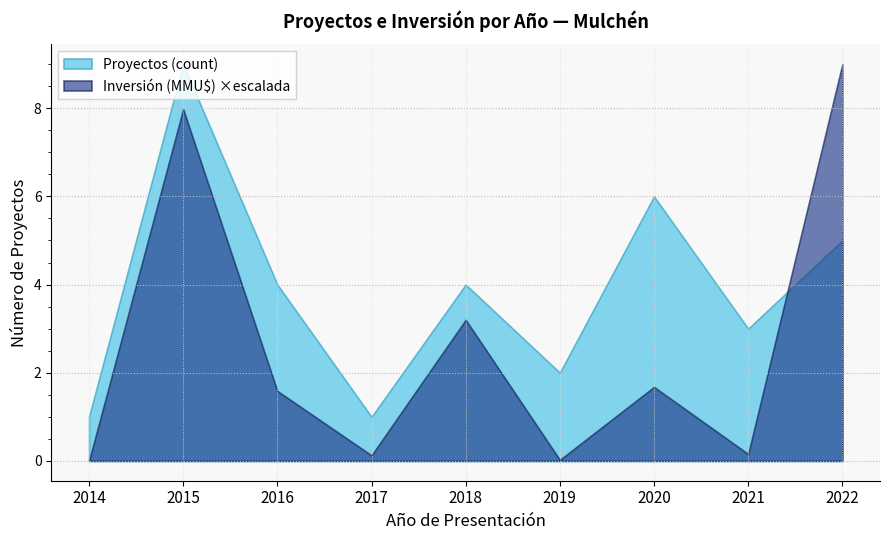

What is the sum of all Proyectos (count) values?

35.0